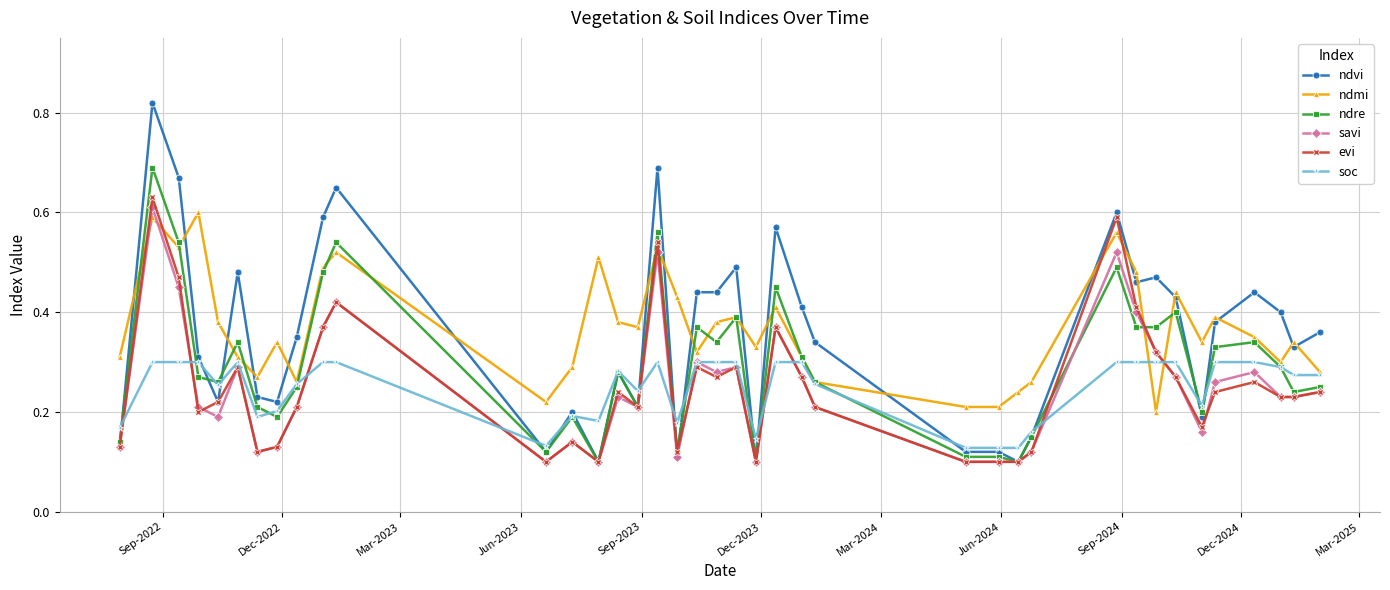

Which series has the largest total across all categories?

ndmi